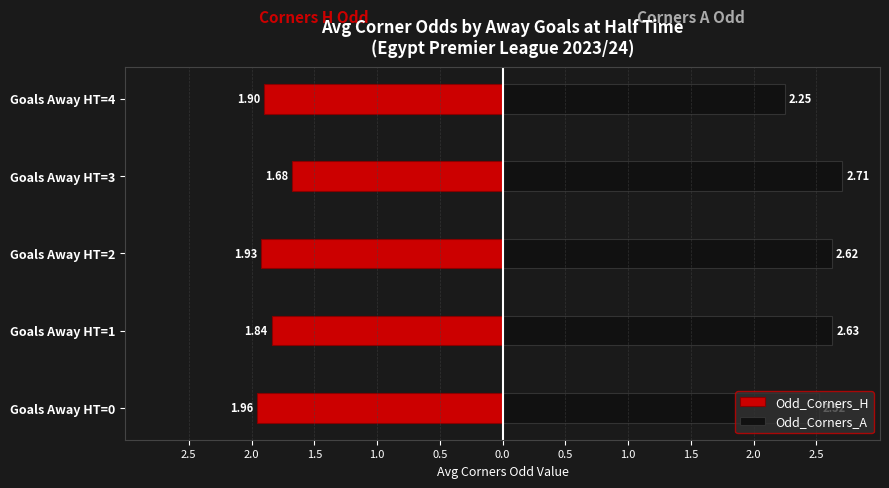

At how many categories does at least one series exceed -1?

5